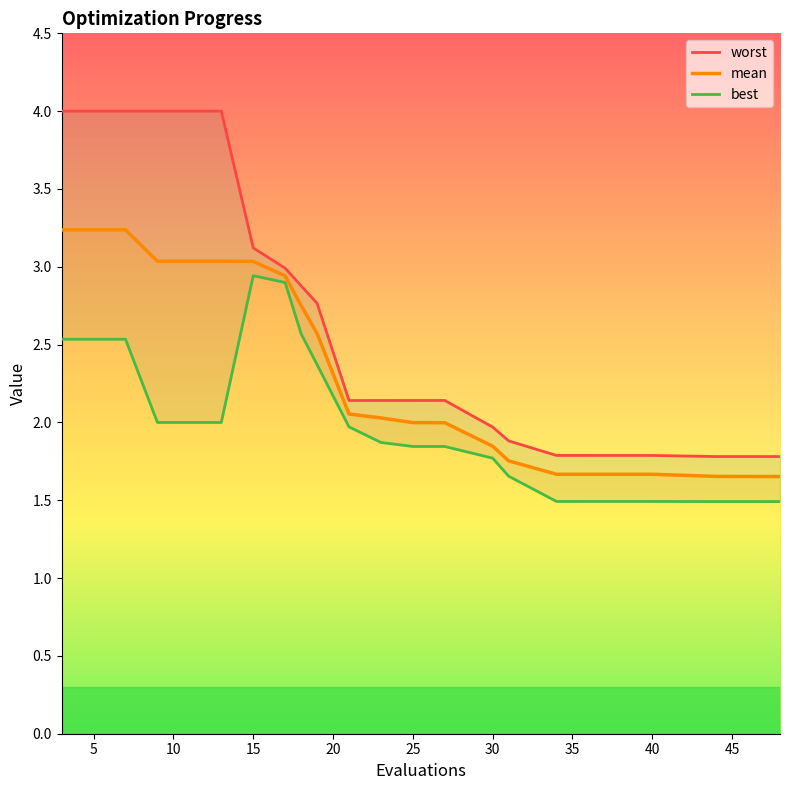

What is the lowest value of the best series?

1.5